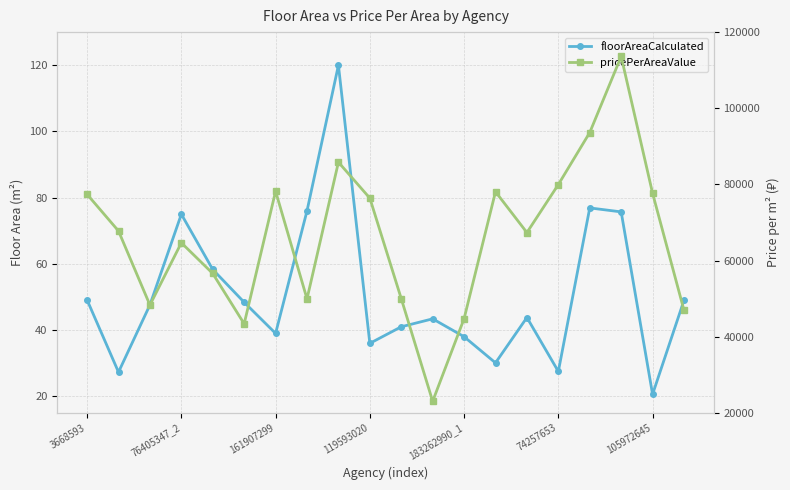

Does the chart display data point markers on the line(s)?

Yes